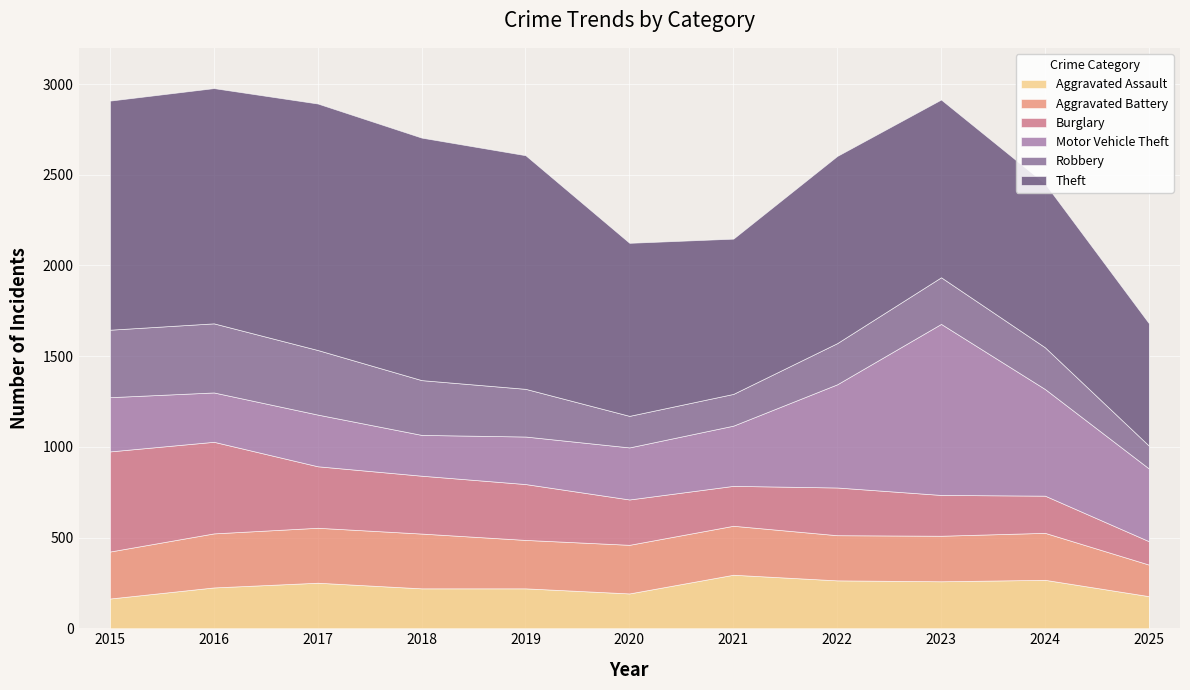

List the labels in order of Aggravated Assault value, largest first.

2021, 2024, 2022, 2023, 2017, 2016, 2018, 2019, 2020, 2025, 2015